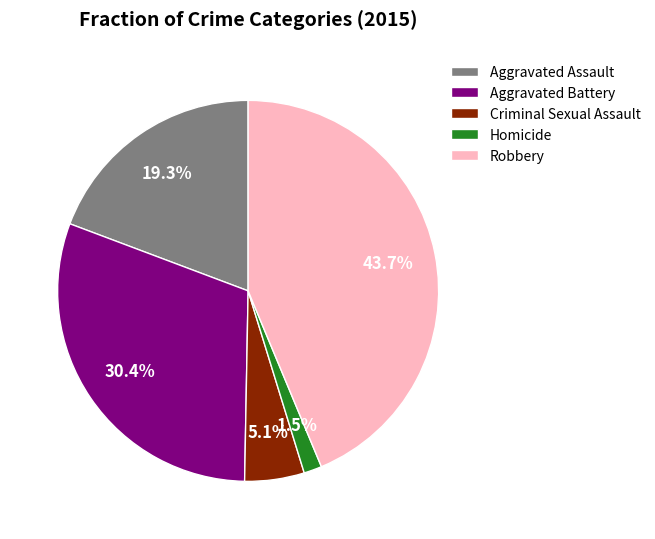

To the nearest percent, what is the difference between the largest and smallest slice percentages?

42%